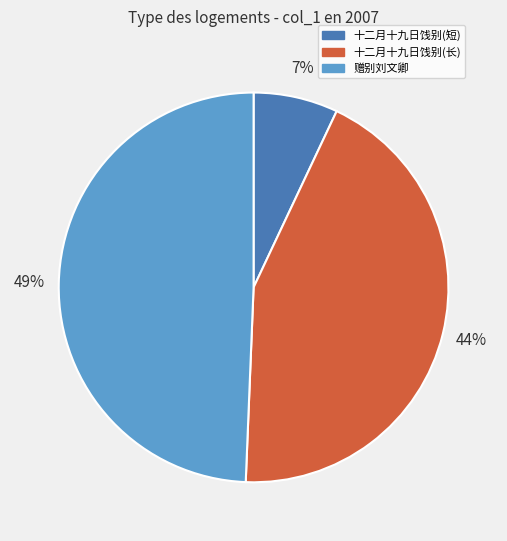

Does any single category account for the majority?

No